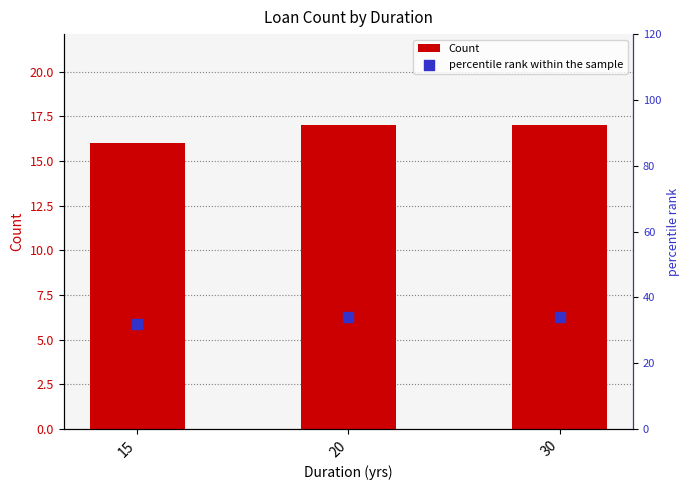

Is the value of Count at 15 greater than the value of percentile rank within the sample at 30?

No